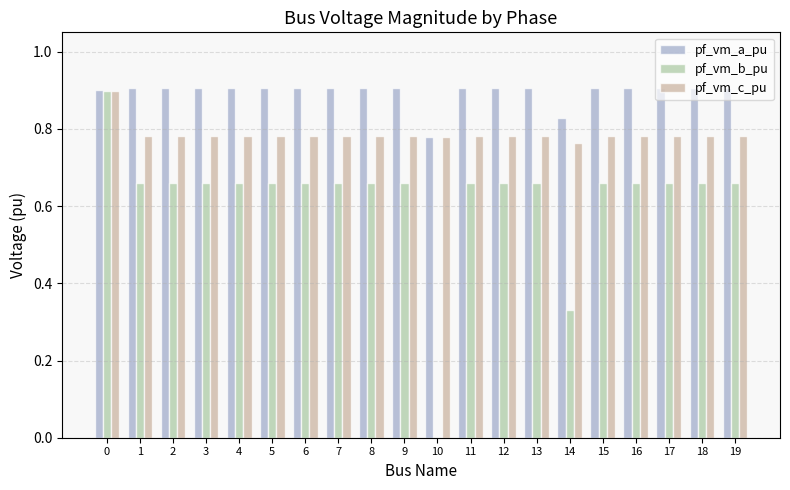

Is it true that pf_vm_b_pu equals 1.1 at 7?

False